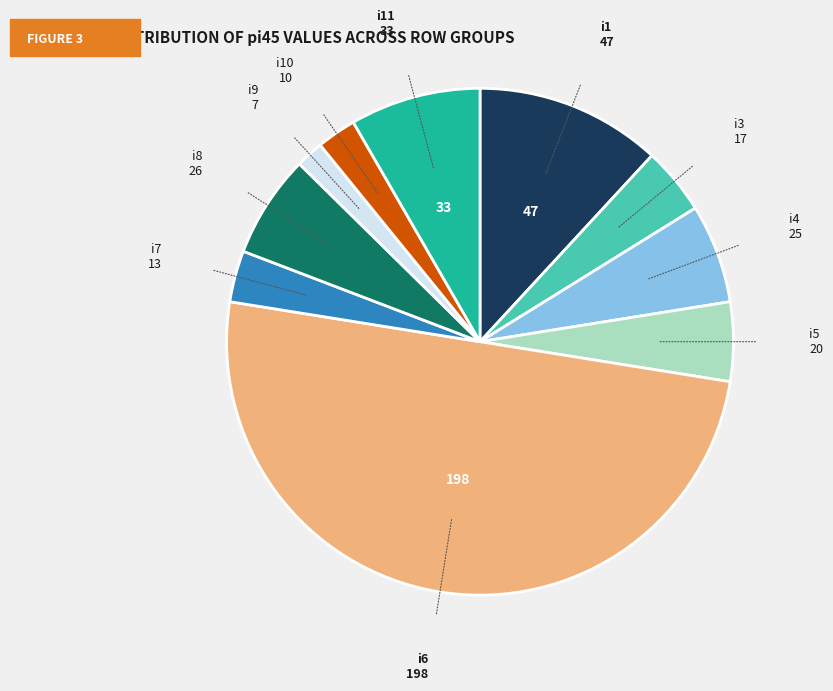

Does any single category account for the majority?

No